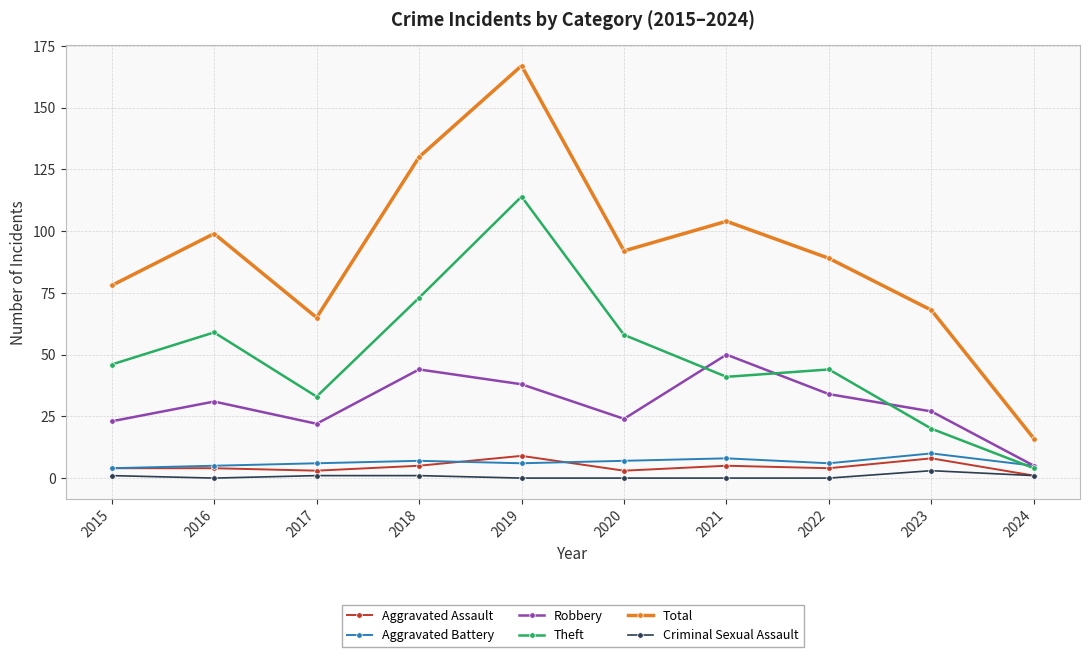

What is the difference between the Aggravated Battery values at 2020 and 2024?

2